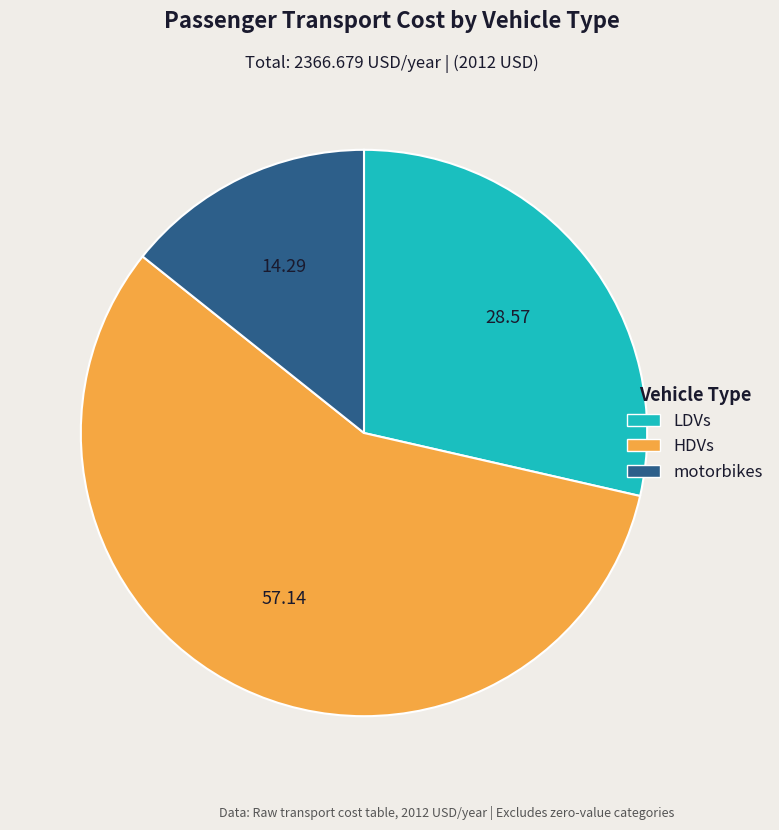

What is the ratio of the value at LDVs to the value at motorbikes?

2.0